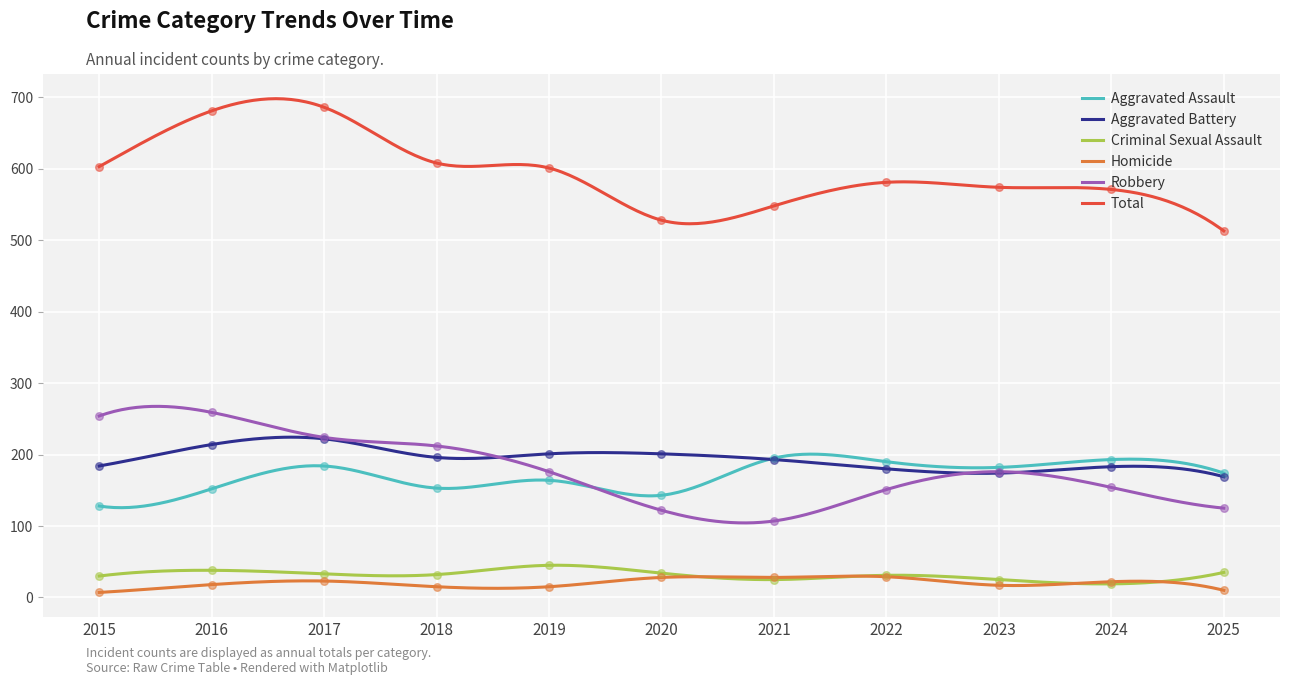

Which series contains the highest Y value?

Total